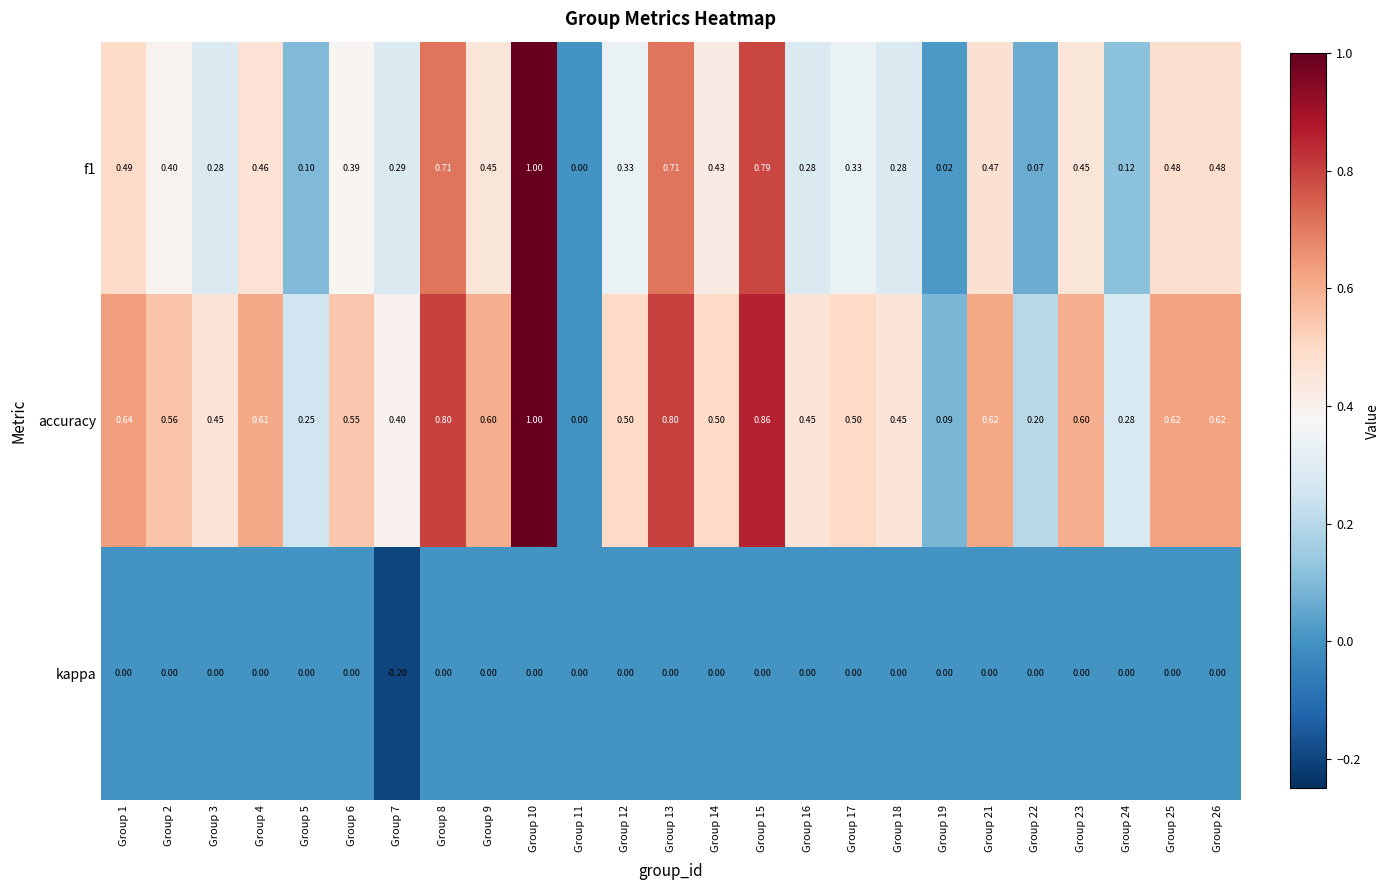

Reading right to left, extract all data points from this chart.

f1: Group 26=0.5	Group 25=0.5	Group 24=0.1	Group 23=0.5	Group 22=0.1	Group 21=0.5	Group 19=0.0	Group 18=0.3	Group 17=0.3	Group 16=0.3	Group 15=0.8	Group 14=0.4	Group 13=0.7	Group 12=0.3	Group 11=0.0	Group 10=1.0	Group 9=0.5	Group 8=0.7	Group 7=0.3	Group 6=0.4	Group 5=0.1	Group 4=0.5	Group 3=0.3	Group 2=0.4	Group 1=0.5
accuracy: Group 26=0.6	Group 25=0.6	Group 24=0.3	Group 23=0.6	Group 22=0.2	Group 21=0.6	Group 19=0.1	Group 18=0.5	Group 17=0.5	Group 16=0.5	Group 15=0.9	Group 14=0.5	Group 13=0.8	Group 12=0.5	Group 11=0.0	Group 10=1.0	Group 9=0.6	Group 8=0.8	Group 7=0.4	Group 6=0.6	Group 5=0.2	Group 4=0.6	Group 3=0.5	Group 2=0.6	Group 1=0.6
kappa: Group 26=0.0	Group 25=0.0	Group 24=0.0	Group 23=0.0	Group 22=0.0	Group 21=0.0	Group 19=0.0	Group 18=0.0	Group 17=0.0	Group 16=0.0	Group 15=0.0	Group 14=0.0	Group 13=0.0	Group 12=0.0	Group 11=0.0	Group 10=0.0	Group 9=0.0	Group 8=0.0	Group 7=-0.2	Group 6=0.0	Group 5=0.0	Group 4=0.0	Group 3=0.0	Group 2=0.0	Group 1=0.0